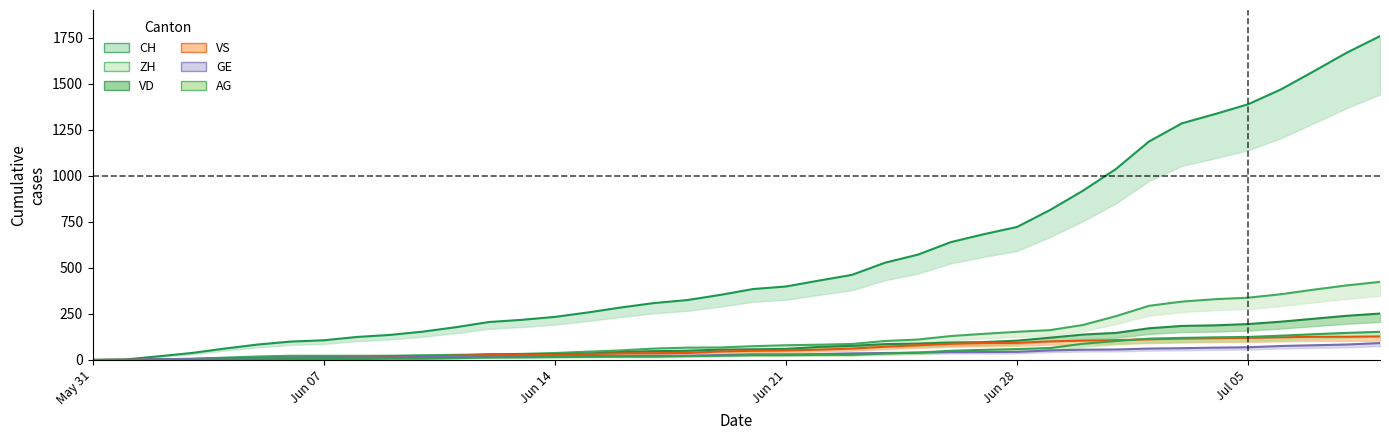

What is the average value of the VS series?

58